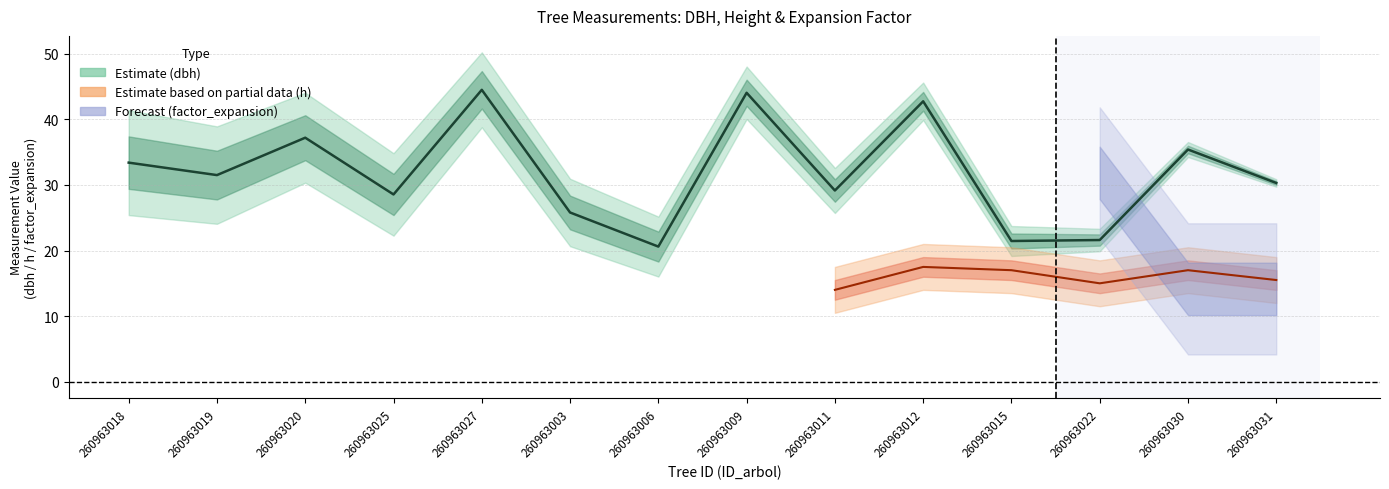

What is the difference between the maximum and minimum values?

23.9